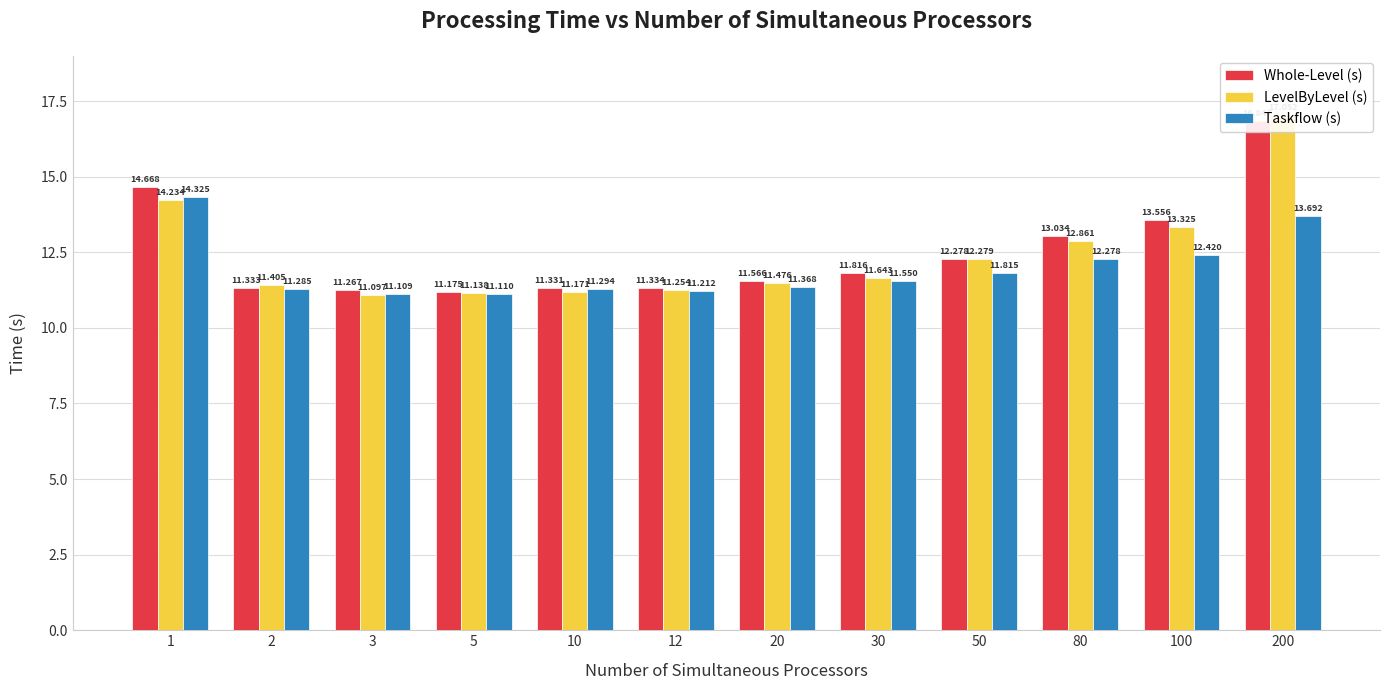

What is the sum of the LevelByLevel (s) values at 20 and 100?

24.8